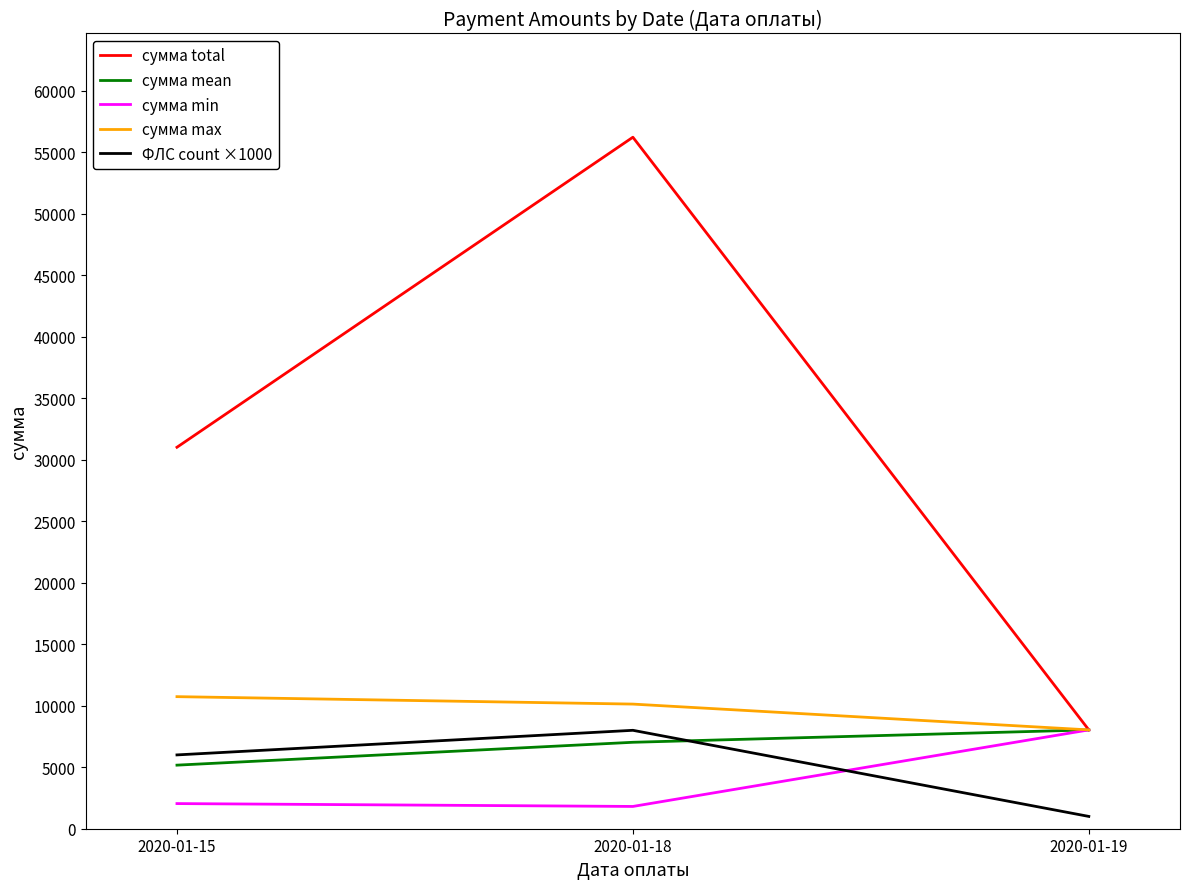

Between 2020-01-18 and 2020-01-19, which series saw the biggest shift?

сумма total